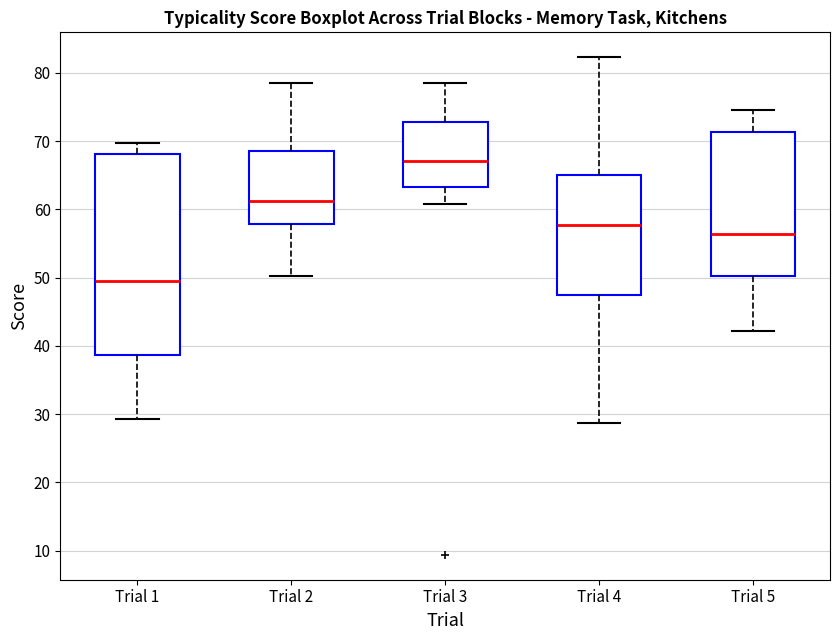

Reading left to right, read every box against the y-axis: the position of its median line, the range the box covers, and the ends of its whiskers. The values are not printed on the chart, so give them approximately, as read against the axis.

Trial 1: median 49, box 39 to 68, whiskers 29 to 70
Trial 2: median 61, box 58 to 69, whiskers 50 to 79
Trial 3: median 67, box 63 to 73, whiskers 61 to 78
Trial 4: median 58, box 48 to 65, whiskers 29 to 82
Trial 5: median 56, box 50 to 71, whiskers 42 to 75